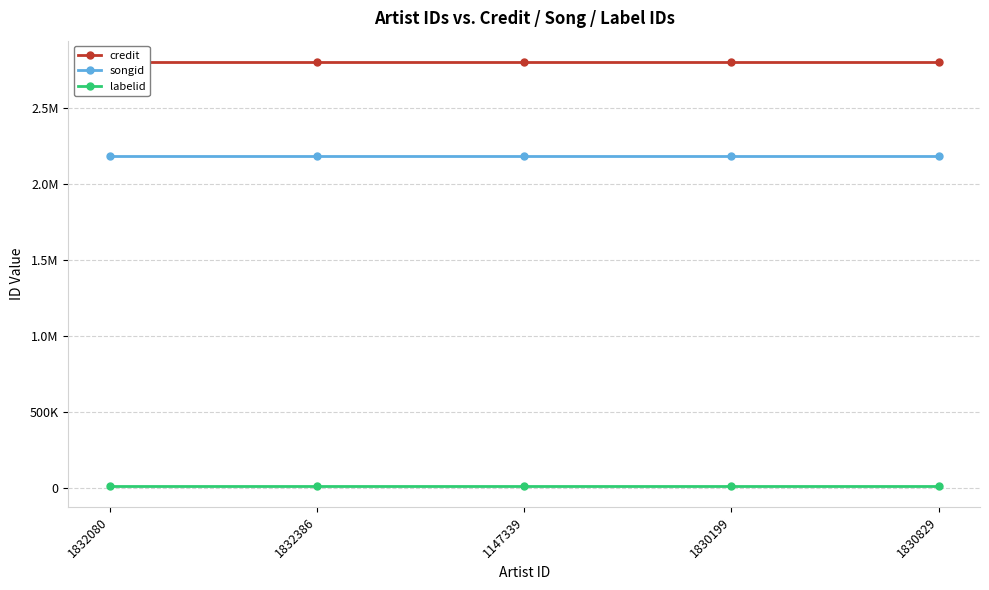

What is the label of the 1st point from the right?

1830829